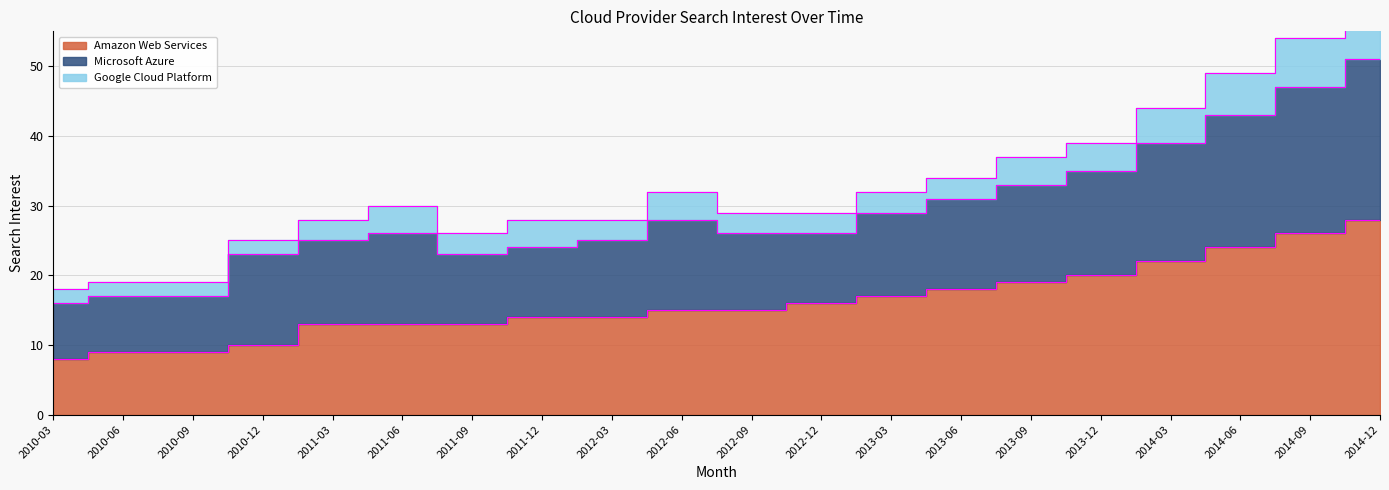

Which series has the largest total across all categories?

Amazon Web Services